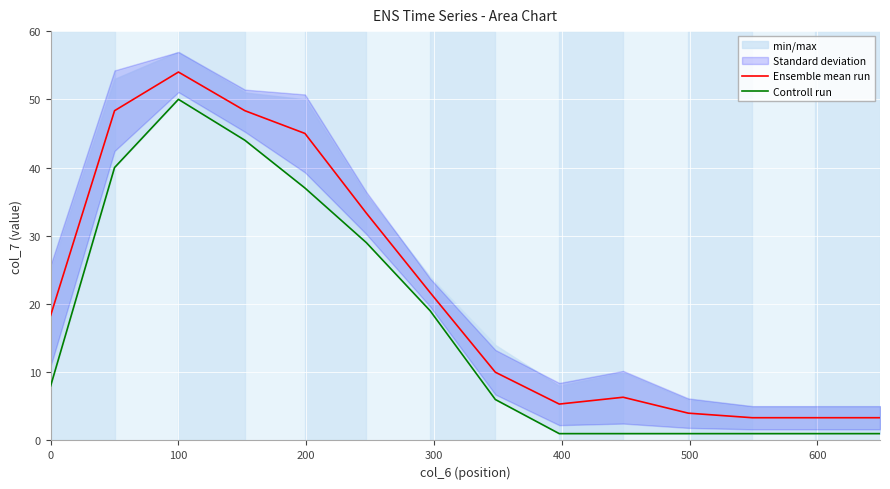

True or false: Controll run and Ensemble mean run cross at least once.

False